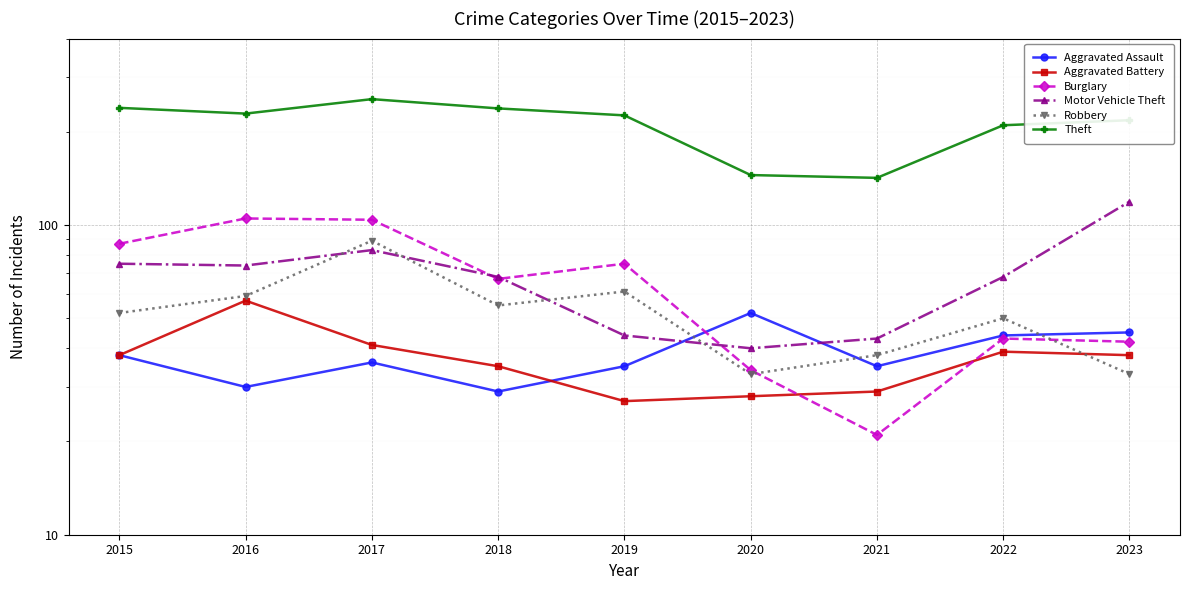

Which has a higher value, 2021 or 2023?

2023